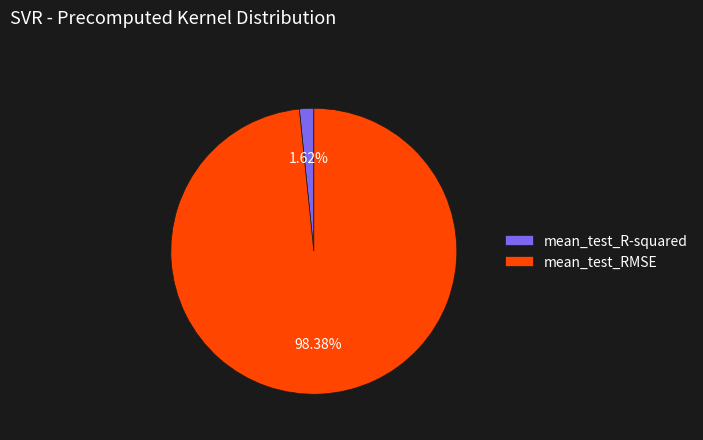

Which slice is the largest?

mean_test_RMSE